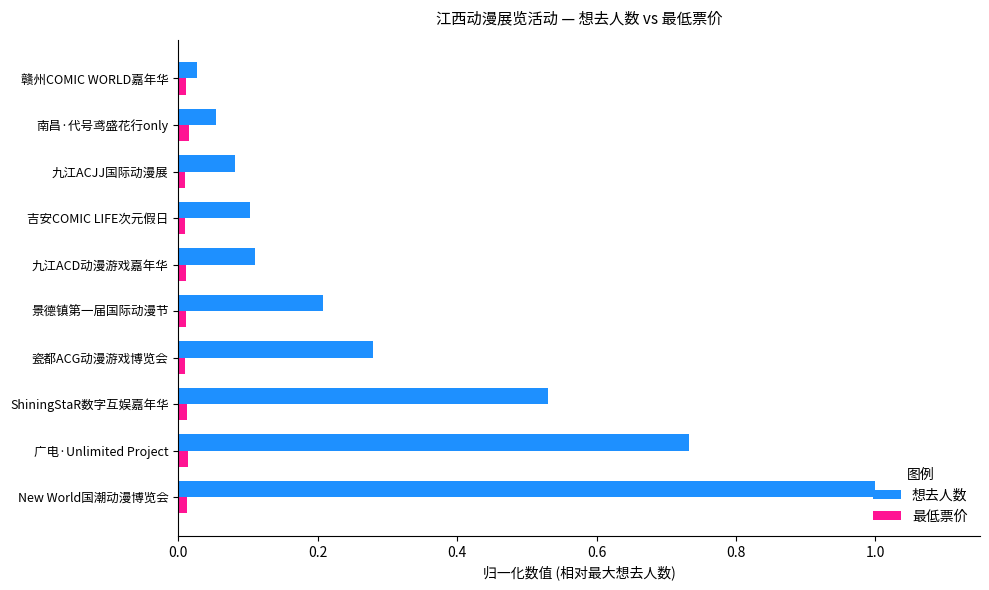

Is the value of 想去人数 at ShiningStaR数字互娱嘉年华 greater than the value of 最低票价 at 吉安COMIC LIFE次元假日?

Yes